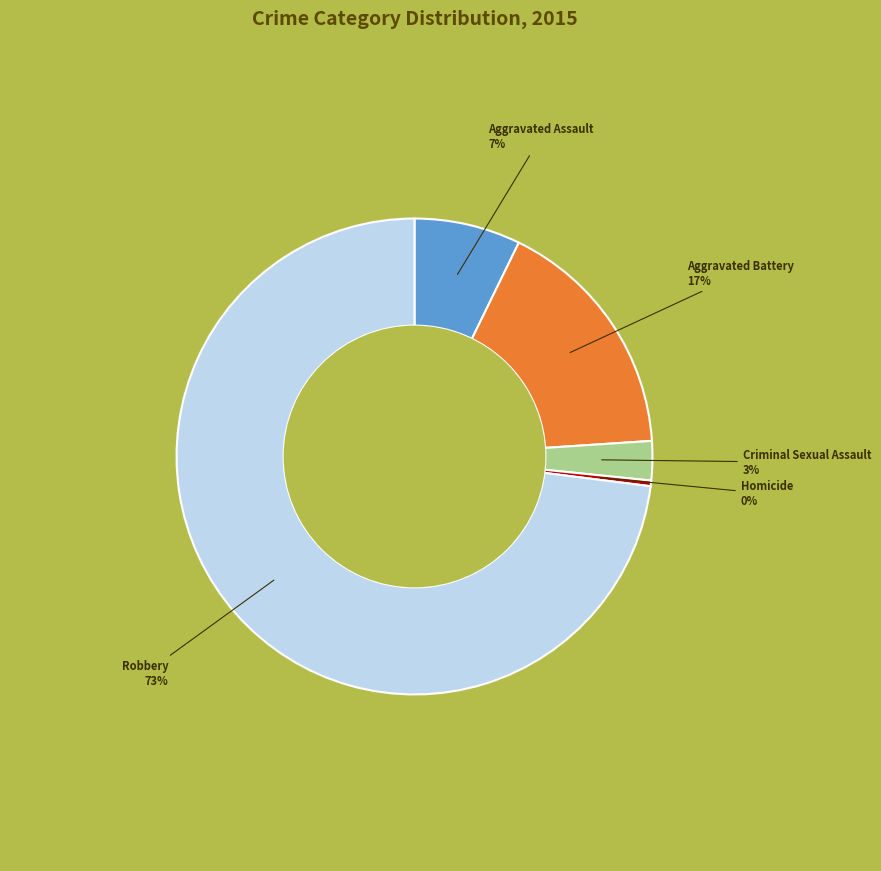

Is there a majority slice in this chart?

Yes